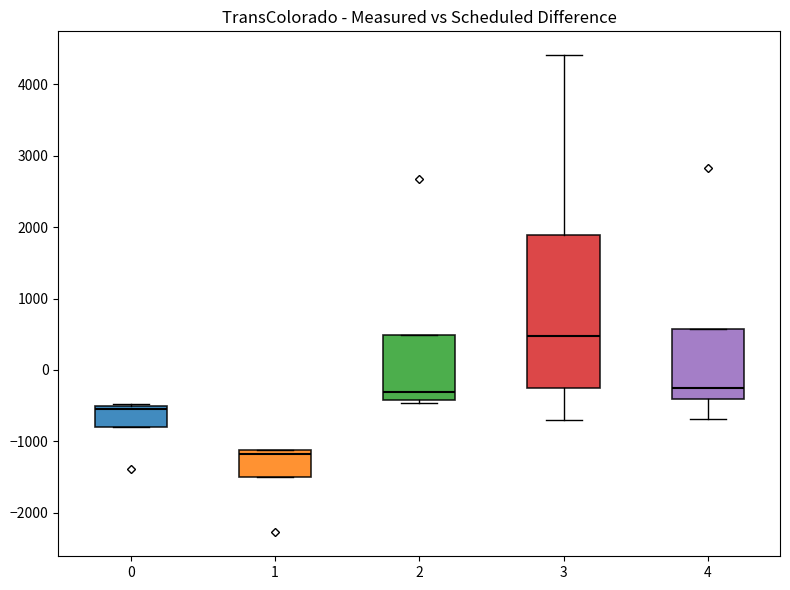

Where does the lower whisker of the box at x = 4 end on the y-axis? The values are not printed on the chart, so give them approximately, as read against the axis.

-700